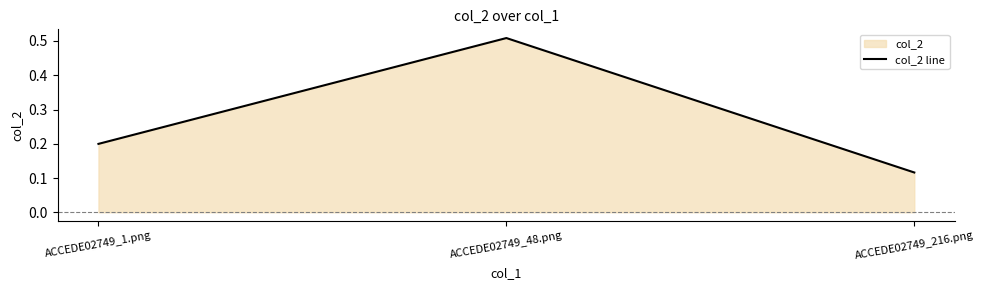

Which has a higher value, ACCEDE02749_216.png or ACCEDE02749_1.png?

ACCEDE02749_1.png